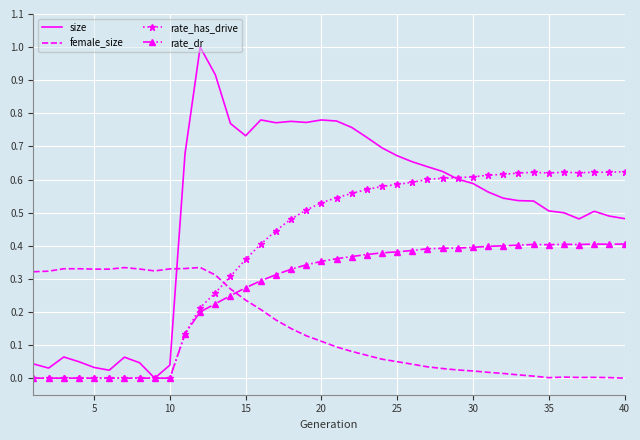

Rank the series by their maximum value, from highest to lowest.

size, rate_has_drive, rate_dr, female_size